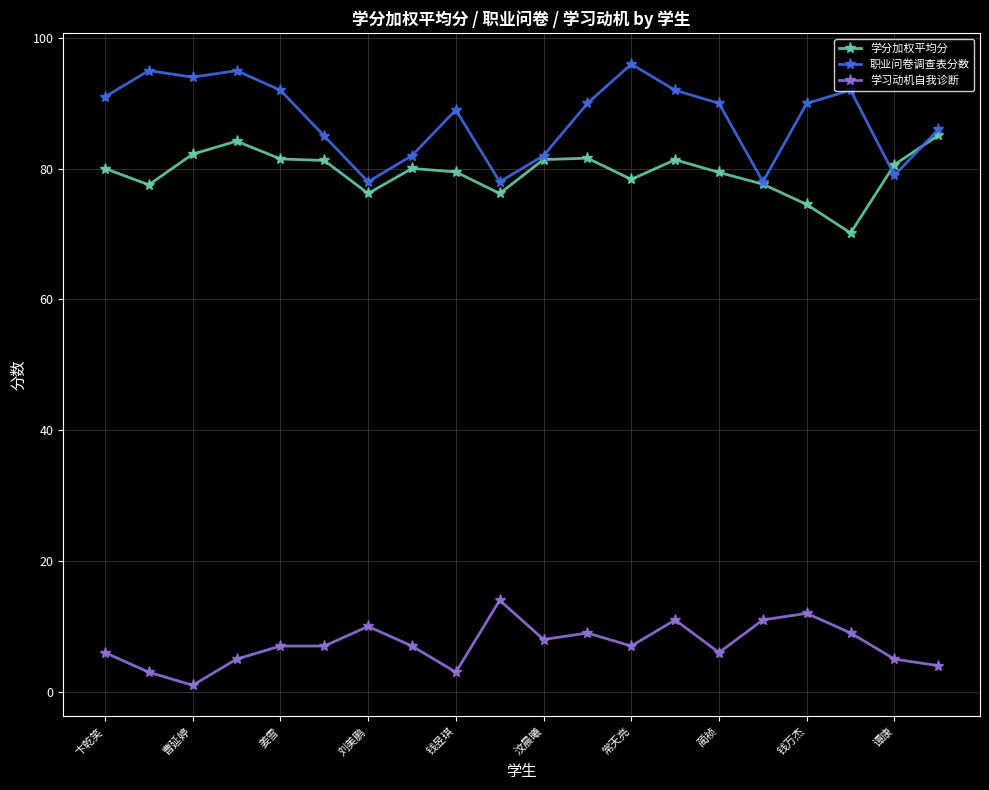

True or false: 职业问卷调查表分数 and 学习动机自我诊断 intersect in this chart.

False